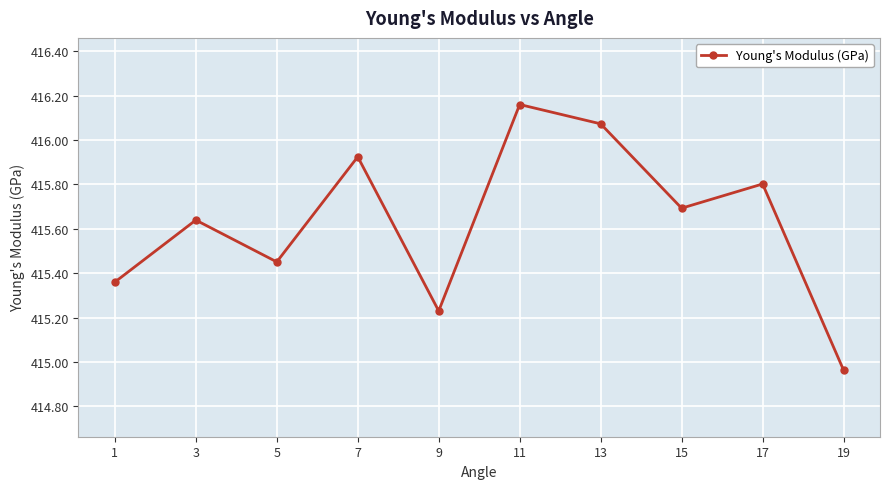

What is the sum of all values?

4156.3